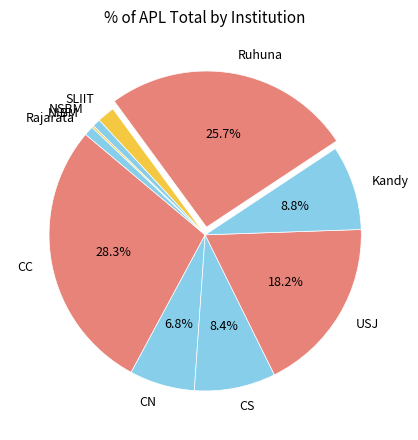

Combined, do CN and NSBM account for over 50%?

No